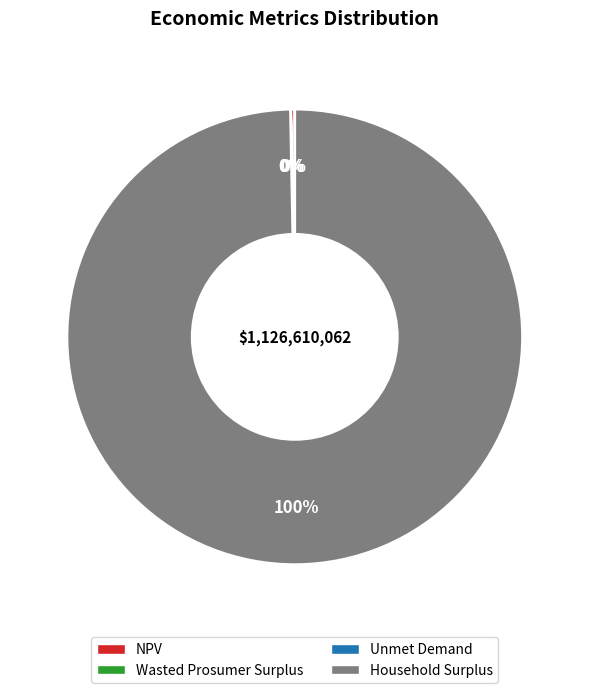

What is the largest slice in the pie chart?

Household Surplus